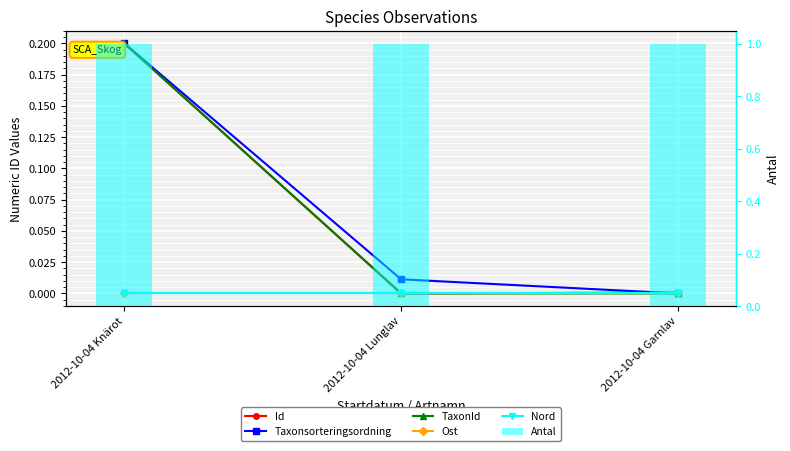

Is it true that TaxonId equals 0.0 at 2012-10-04 Lunglav?

True